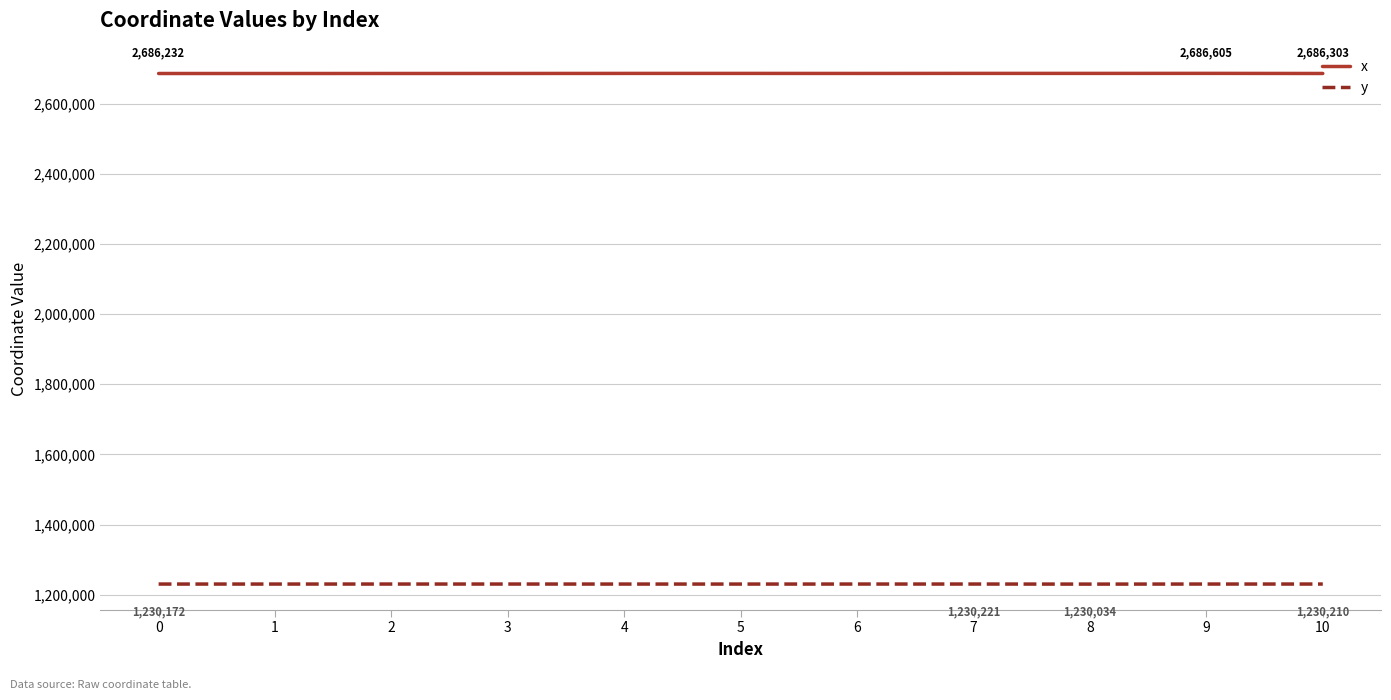

True or false: x and y intersect in this chart.

False